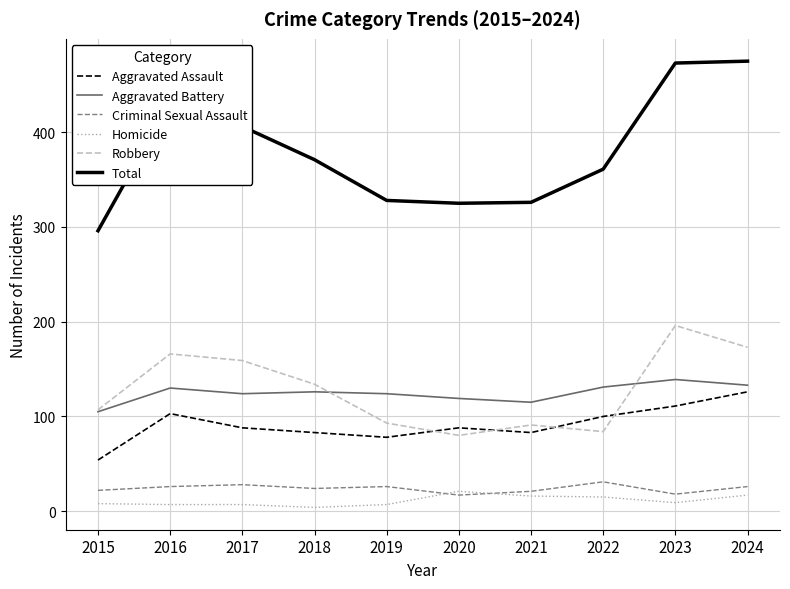

Which series has the largest total across all categories?

Total